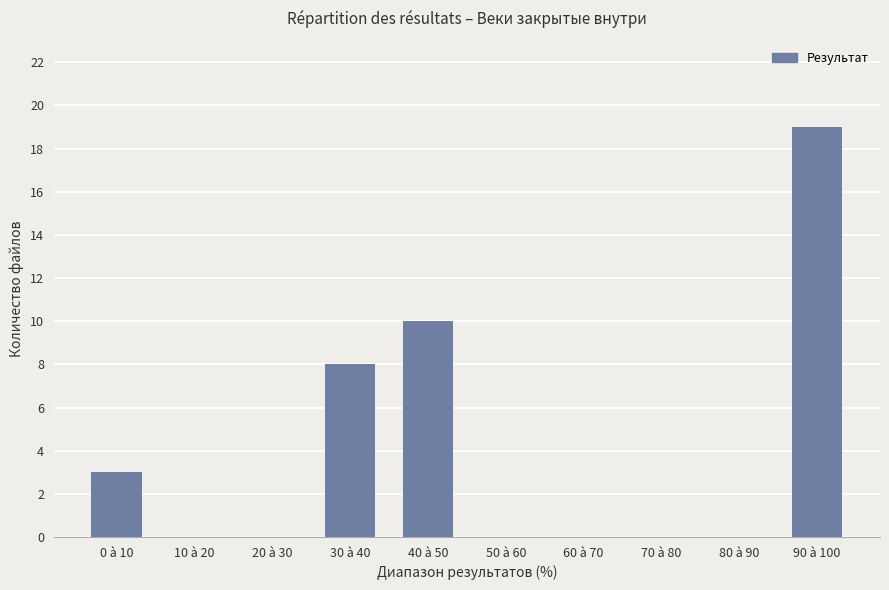

Reading left to right, list all the values displayed in this chart.

3	0	0	8	10	0	0	0	0	19